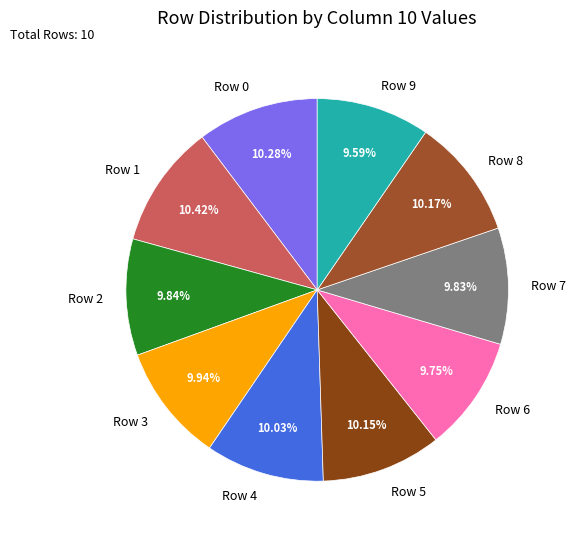

Is there any slice that represents more than half of the pie?

No